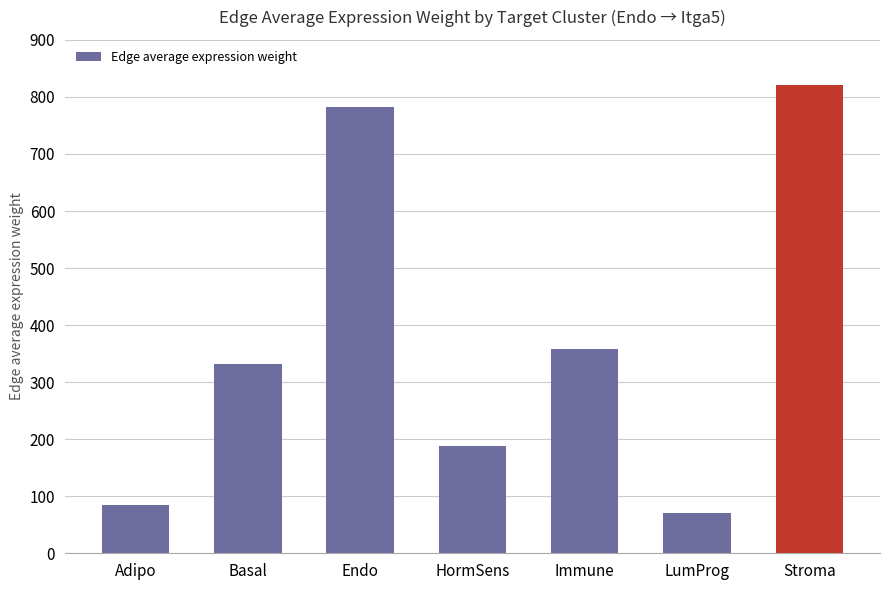

What is the smallest value displayed?

70.3